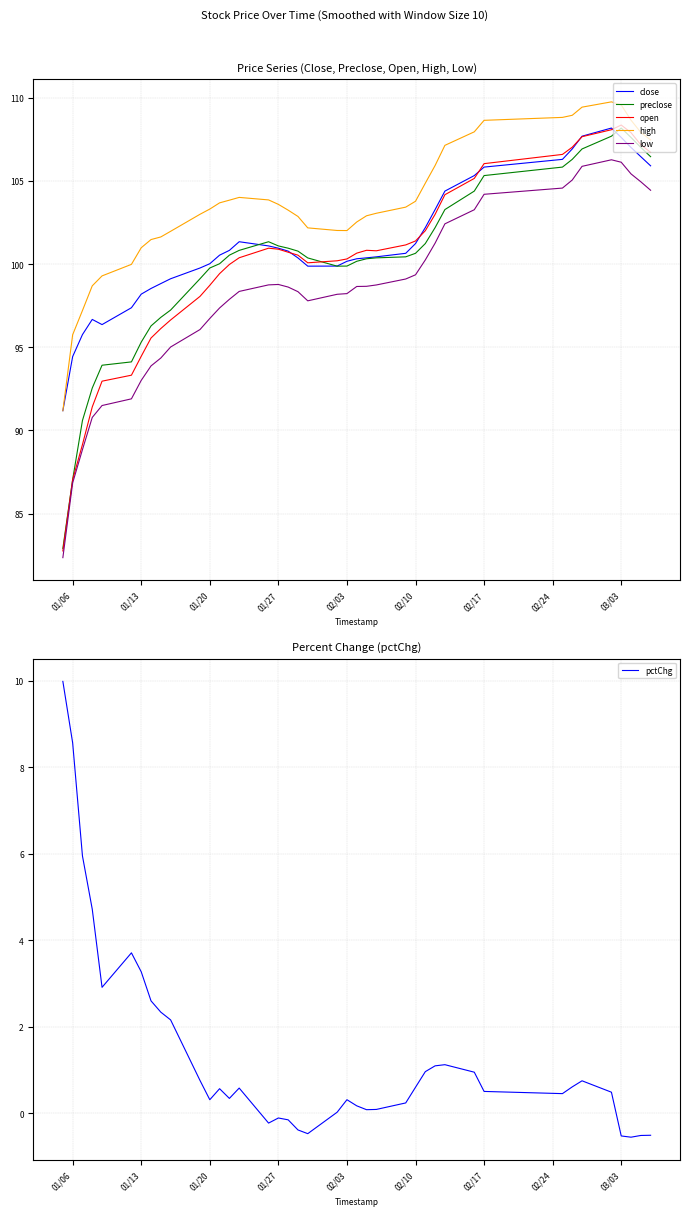

What is the maximum value for preclose?

108.2